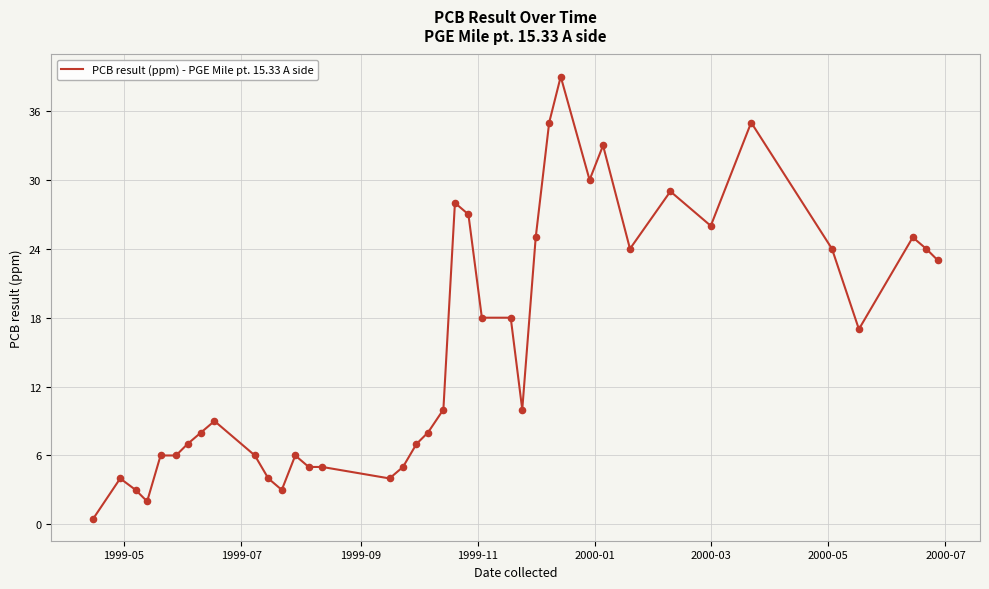

What is the maximum value shown in the chart?

39.0